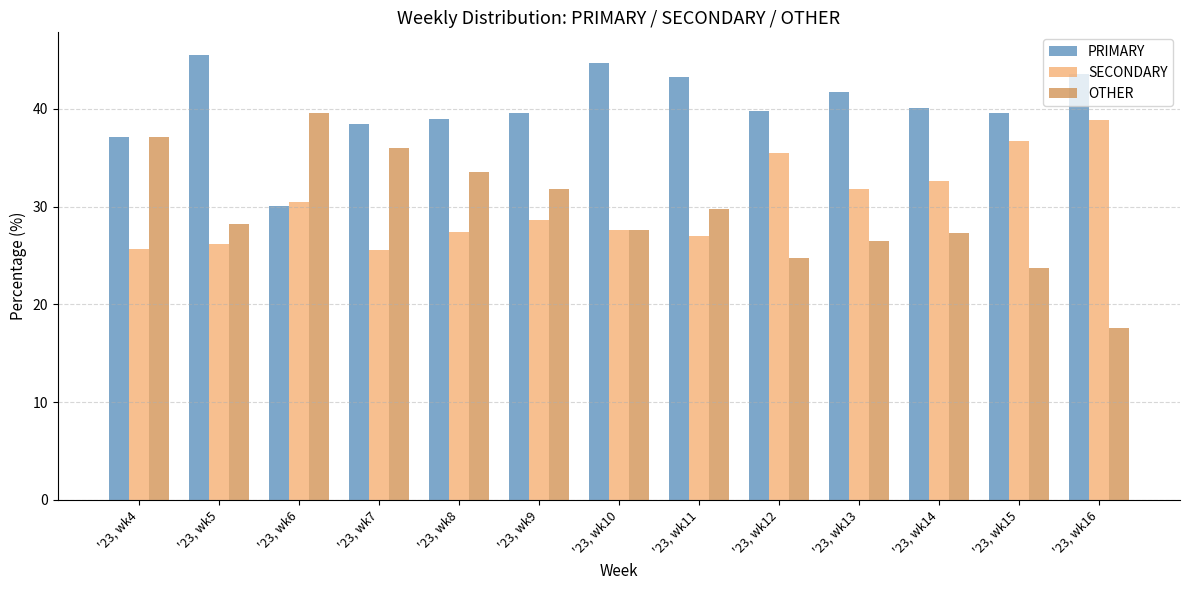

What is the difference between the second highest and second lowest values in the SECONDARY series?

11.0